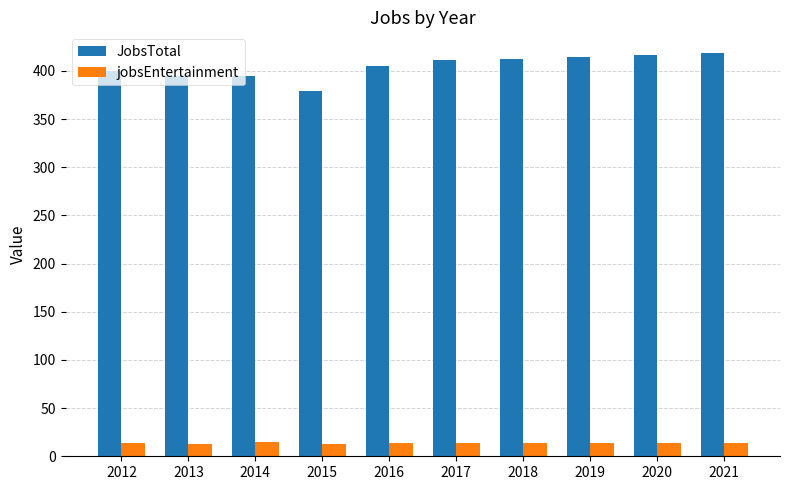

True or false: JobsTotal has a value of 419 at 2021.

True